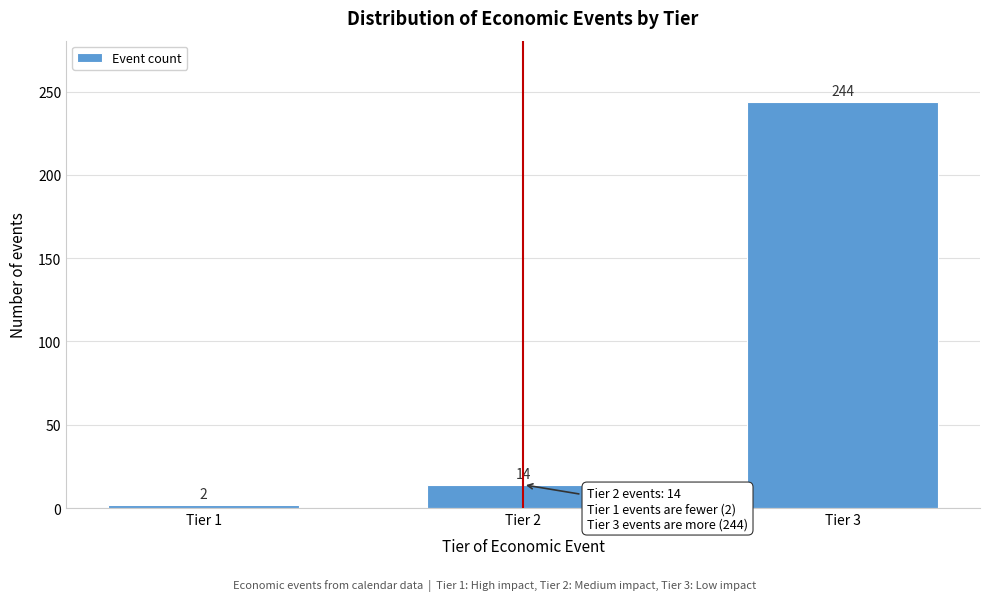

Reading left to right, transcribe all the data shown in this chart.

Tier 1=2	Tier 2=14	Tier 3=244